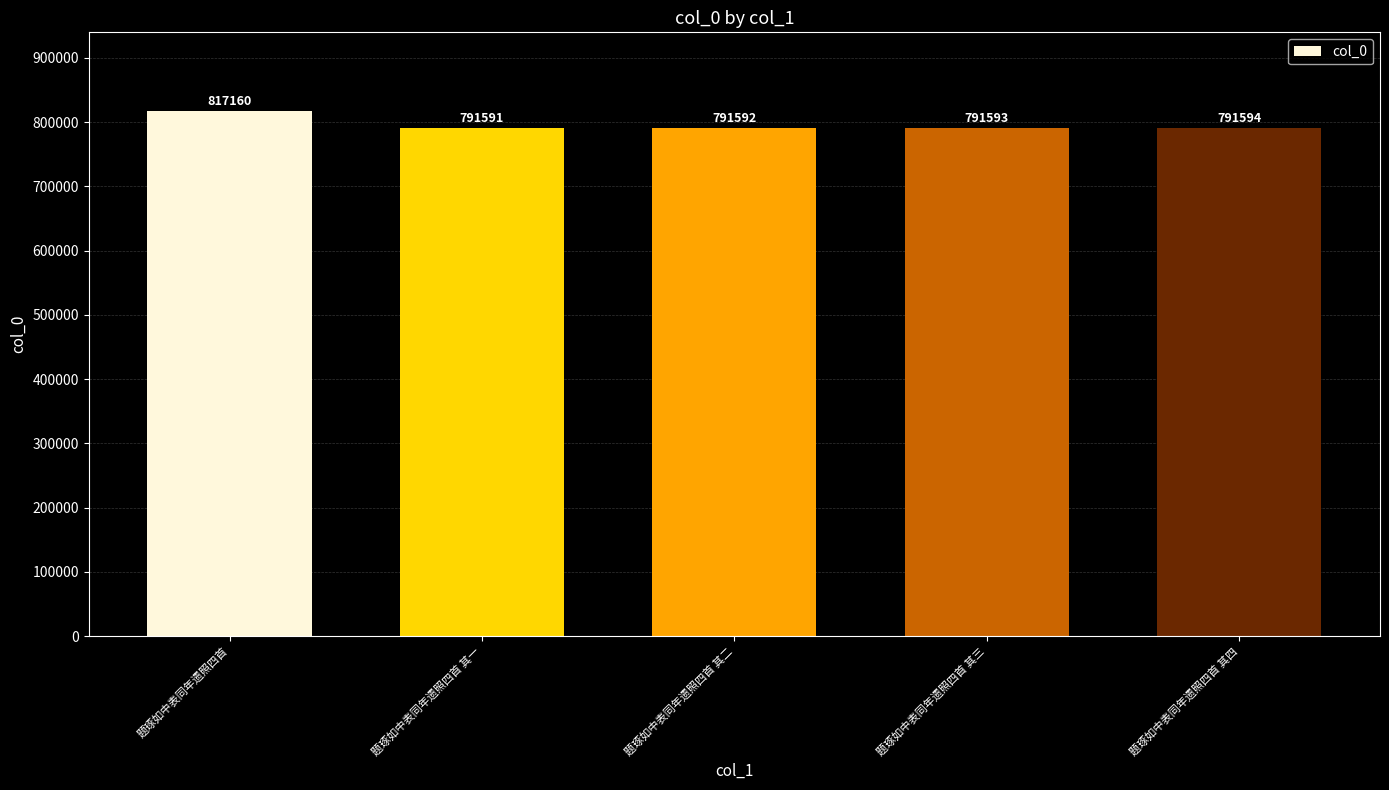

Is it true that the value at 题琢如中表同年遗照四首 is 817160?

True